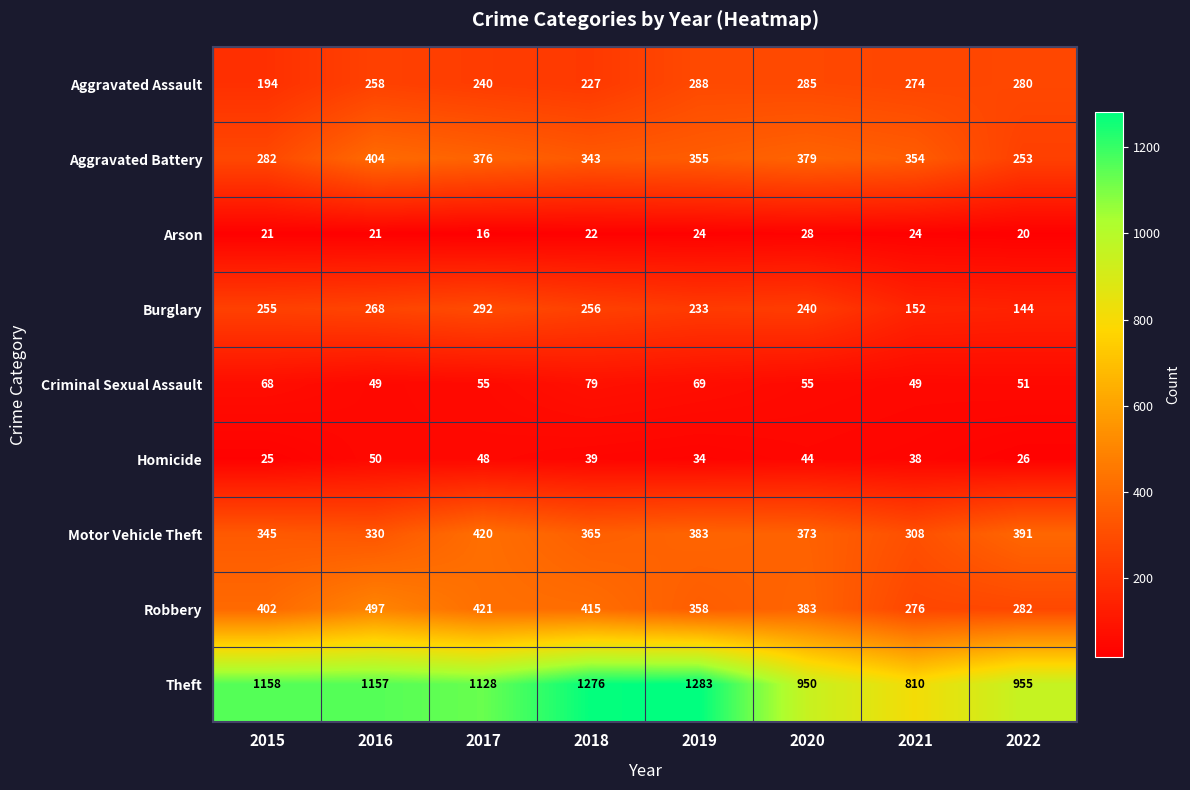

At 2015, list the series in order from smallest to largest.

Arson, Homicide, Criminal Sexual Assault, Aggravated Assault, Burglary, Aggravated Battery, Motor Vehicle Theft, Robbery, Theft